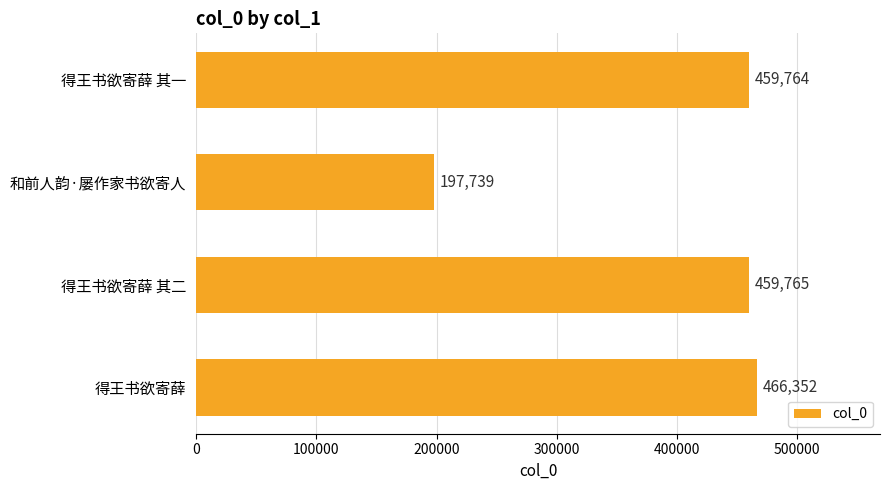

What is the difference between the second highest and second lowest values?

1